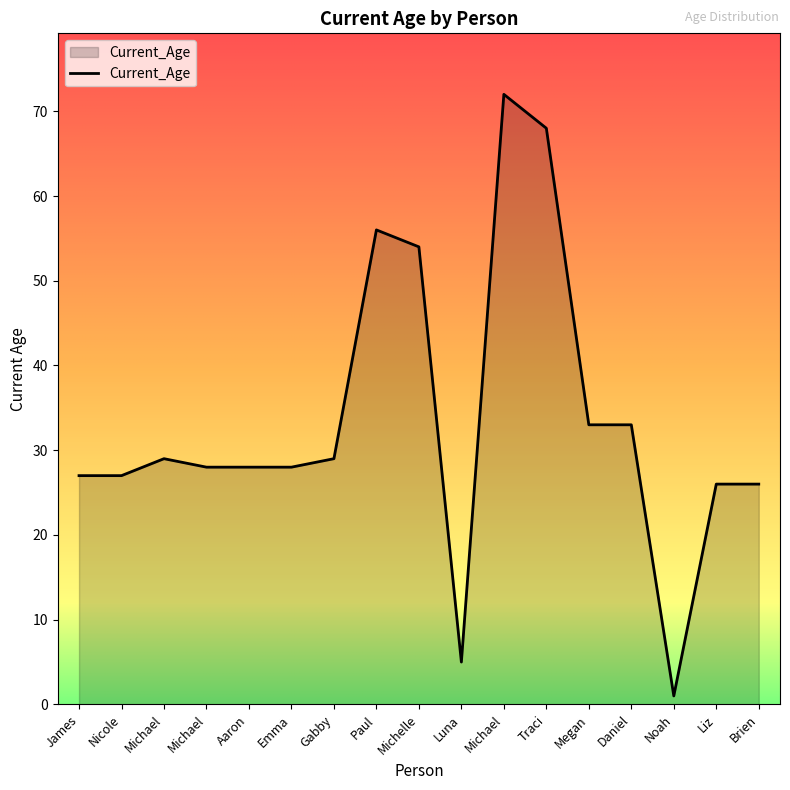

Count the number of data series in this chart.

1